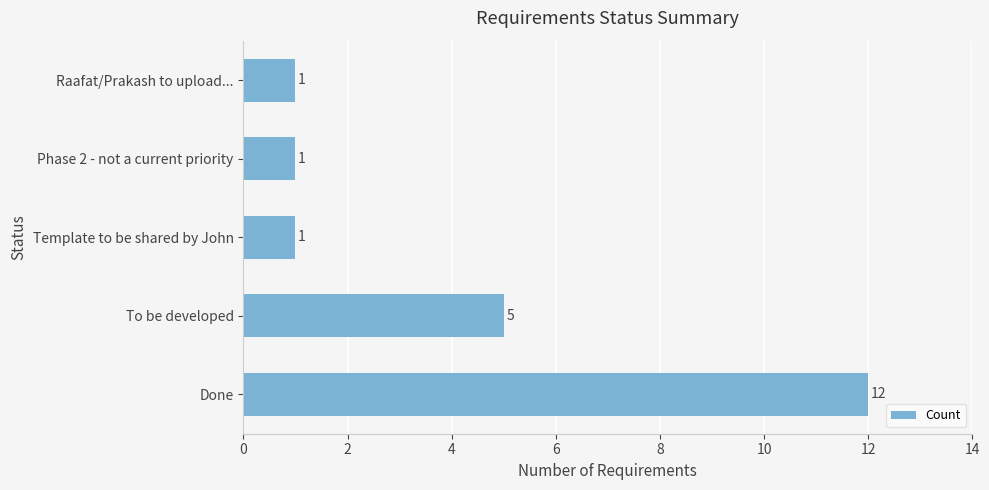

Reading bottom to top, transcribe all the data shown in this chart.

12	5	1	1	1